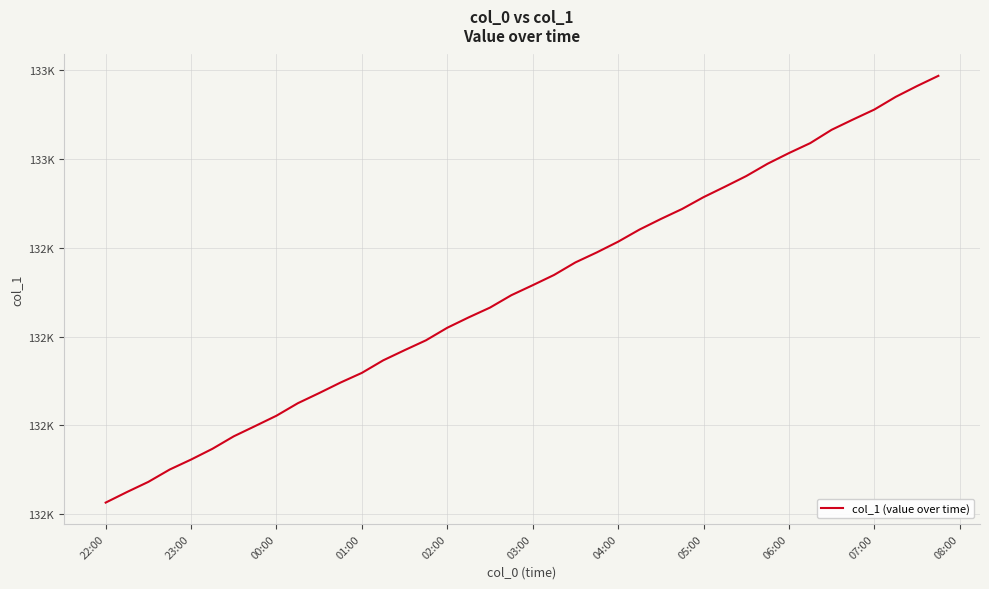

Where does the data first go above 132457?

03:00